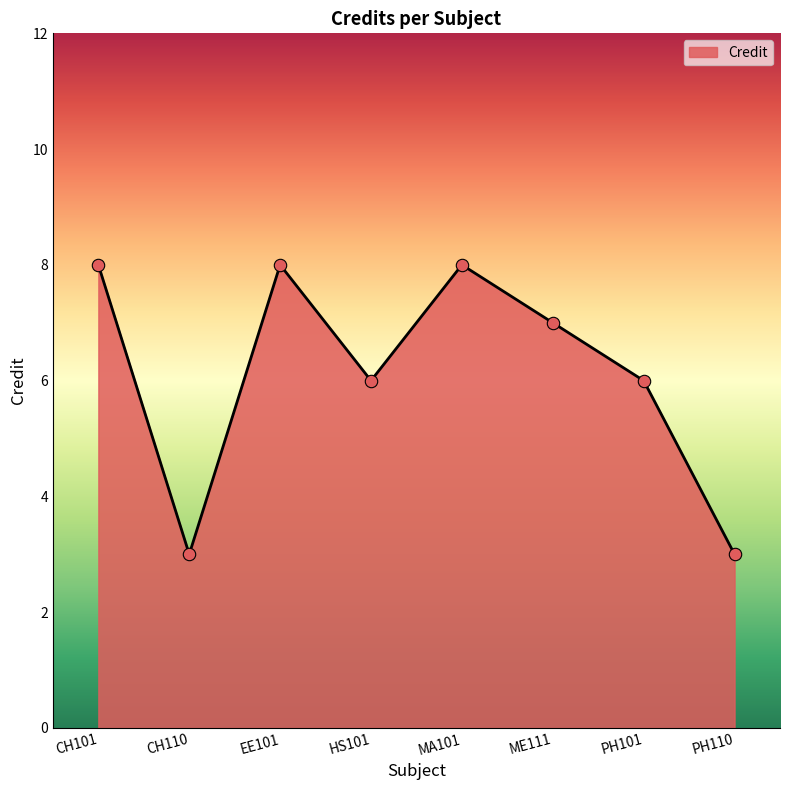

Approximately how many times larger is the value at ME111 compared to EE101?

0.9